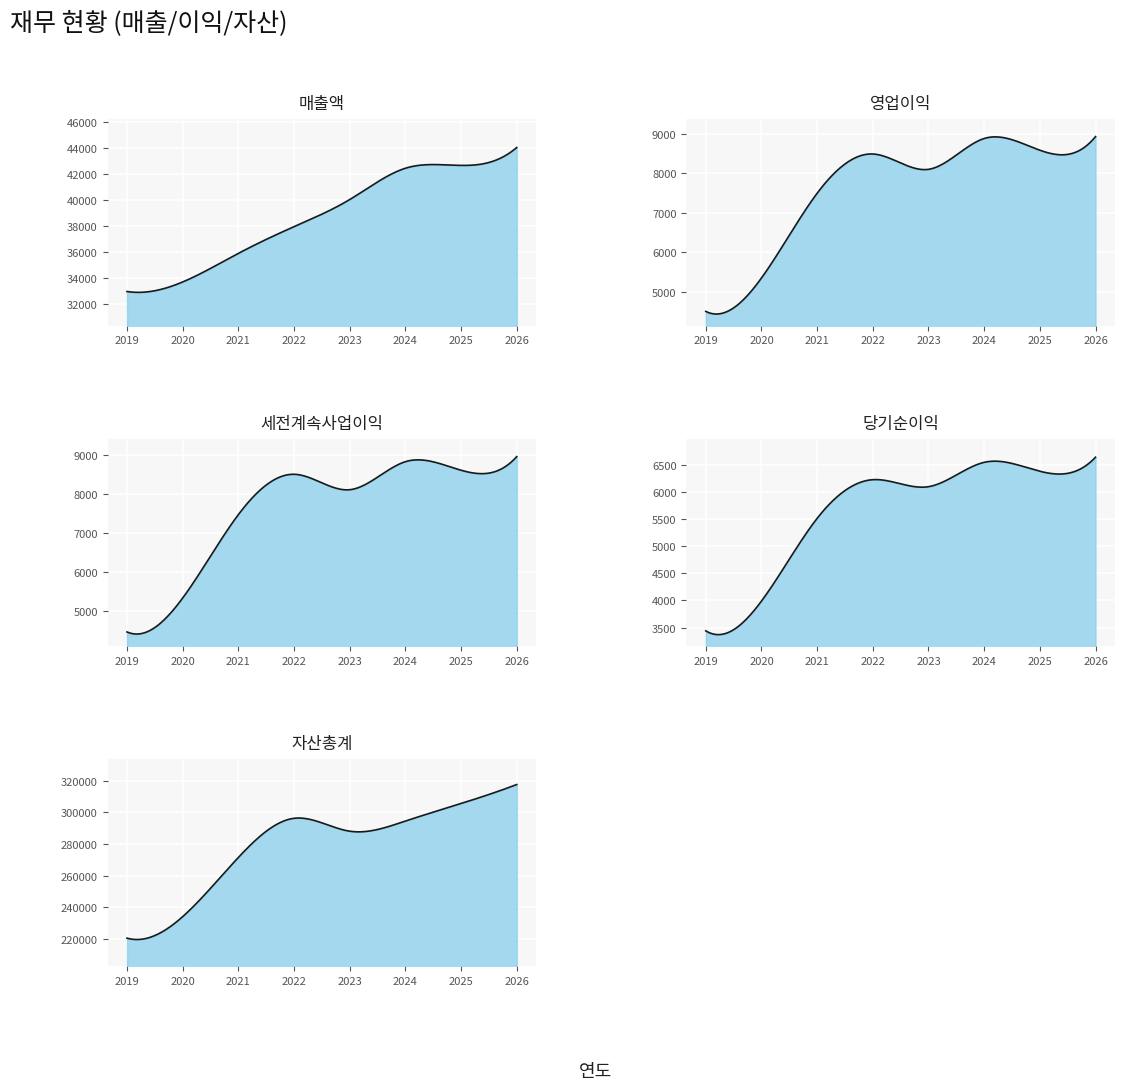

The 세전계속사업이익 series shows 6593 at 2019. True or false?

False